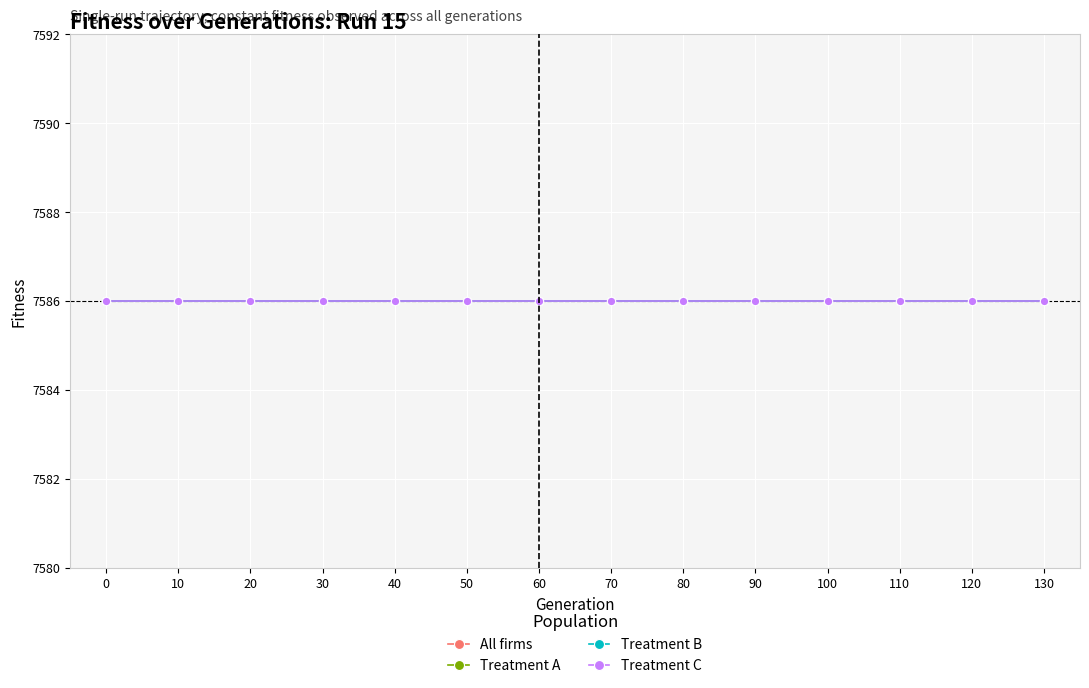

At which category is the sum across all series the highest?

120